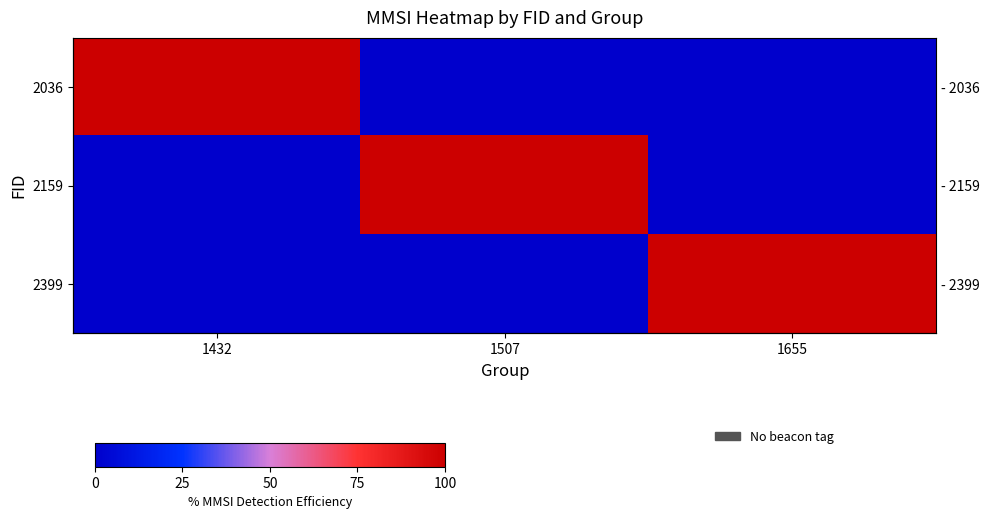

What is the average value of the 2036 series?

33